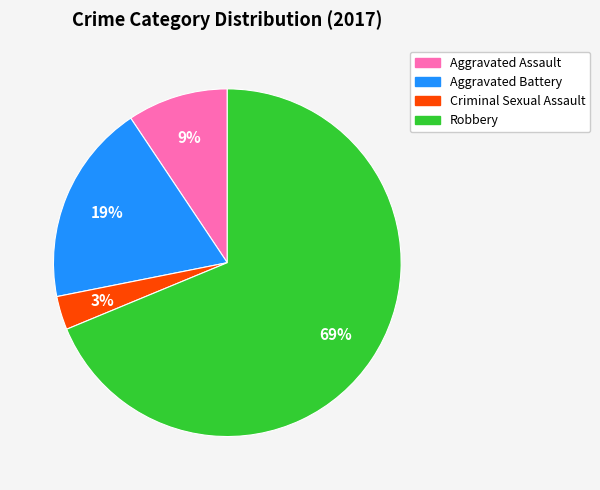

To the nearest percent, what is the average slice percentage?

25%